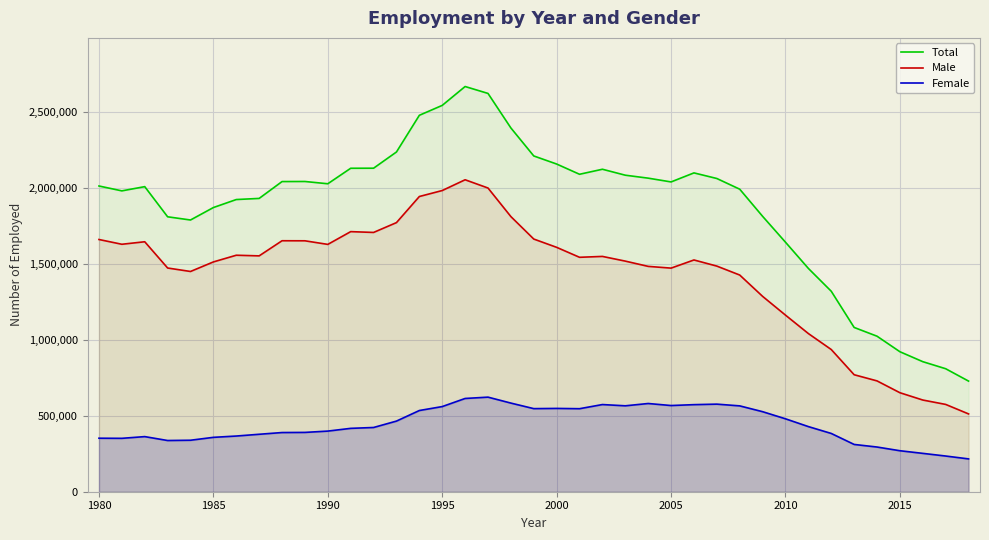

At how many categories does at least one series exceed 1332852?

32